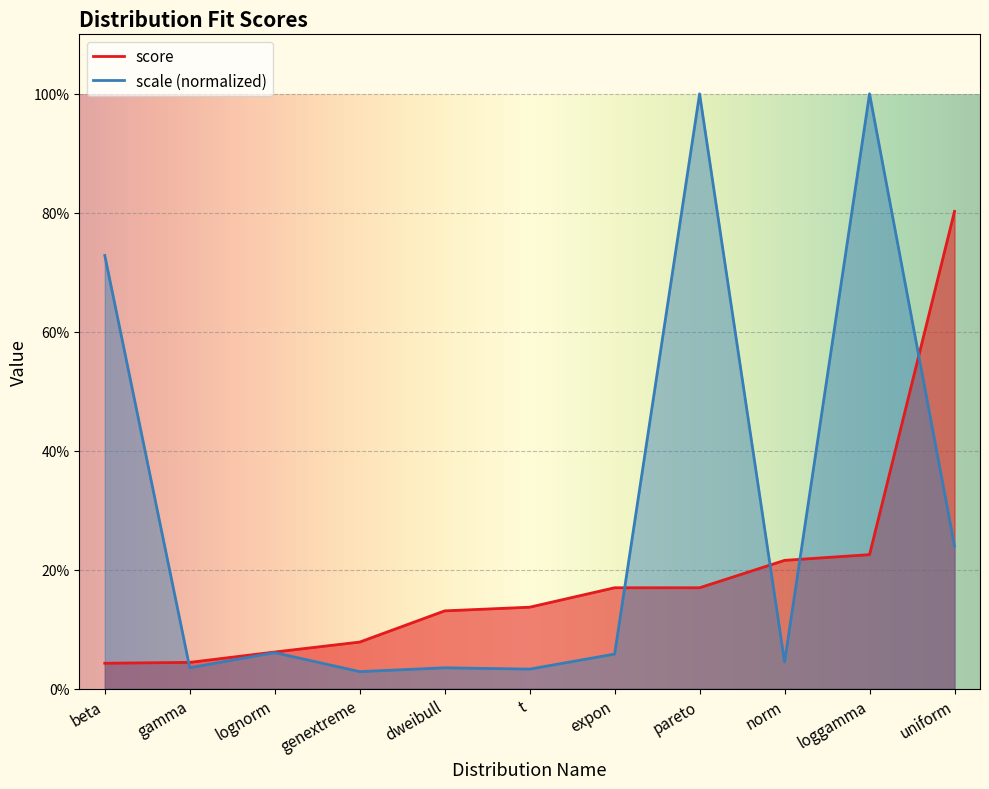

Does the chart display data point markers on the line(s)?

No